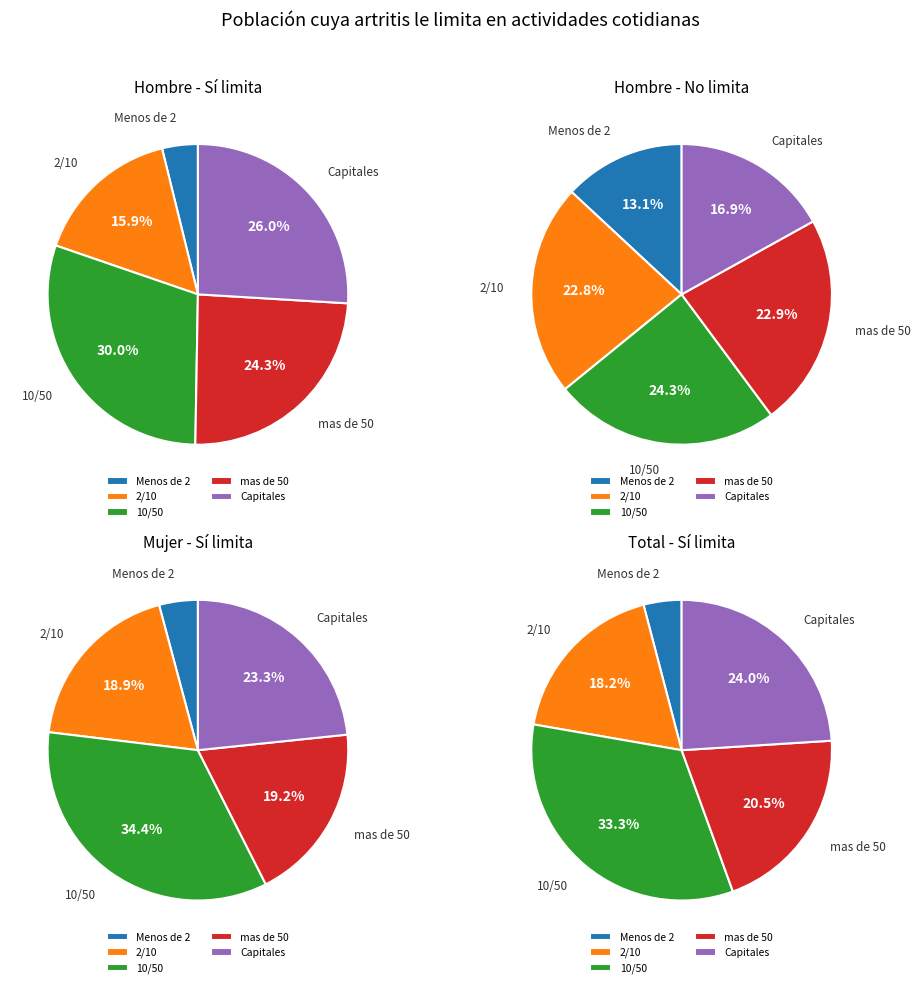

What is the smallest slice in the pie chart?

Menos de 2